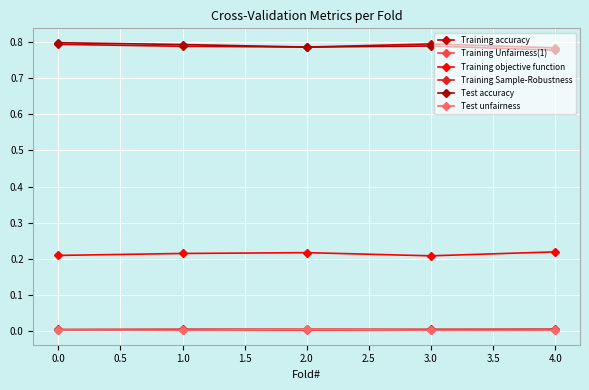

Reading left to right, extract all data points from this chart.

Training accuracy: 0.8	0.8	0.8	0.8	0.8
Training Unfairness(1): 0.0	0.0	0.0	0.0	0.0
Training objective function: 0.2	0.2	0.2	0.2	0.2
Training Sample-Robustness: 0.0	0.0	0.0	0.0	0.0
Test accuracy: 0.8	0.8	0.8	0.8	0.8
Test unfairness: 0.0	0.0	0.0	0.0	0.0